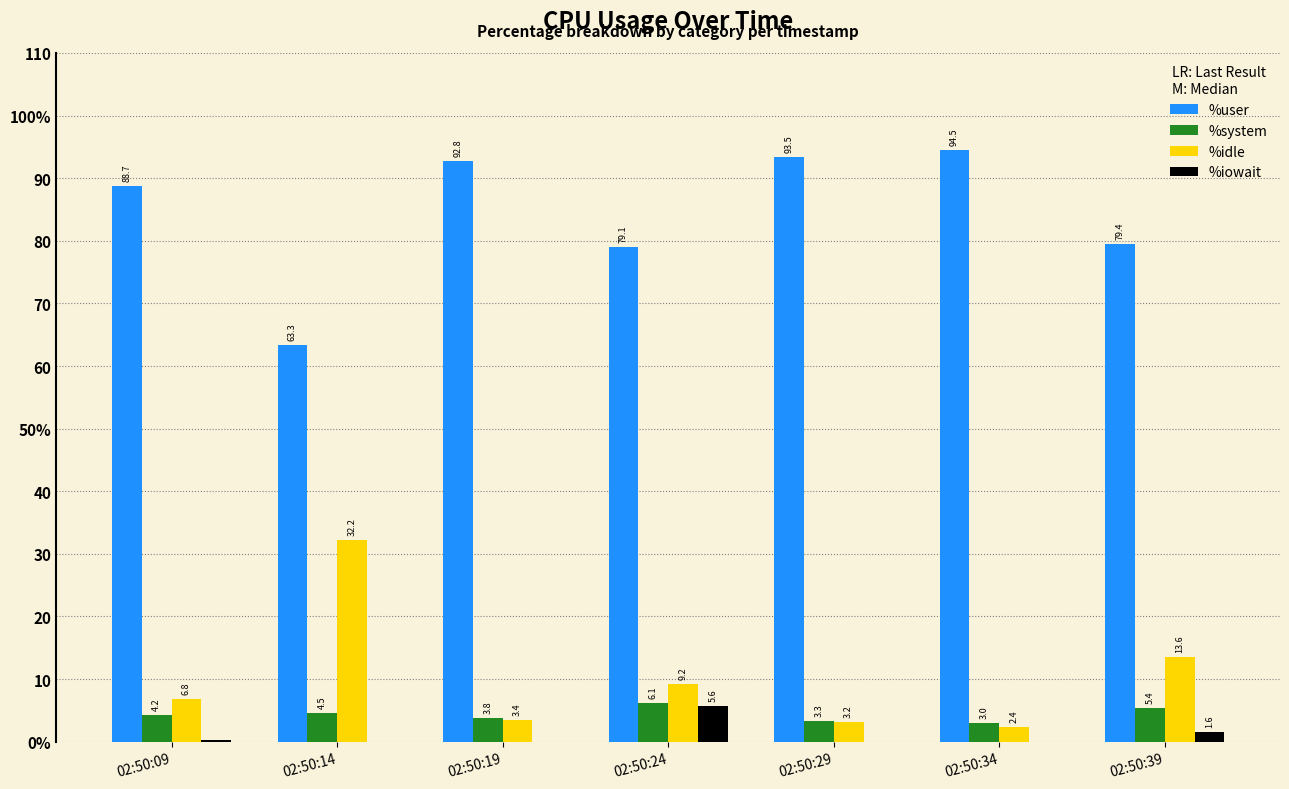

What are all the series names shown in the legend?

%user, %system, %idle, %iowait